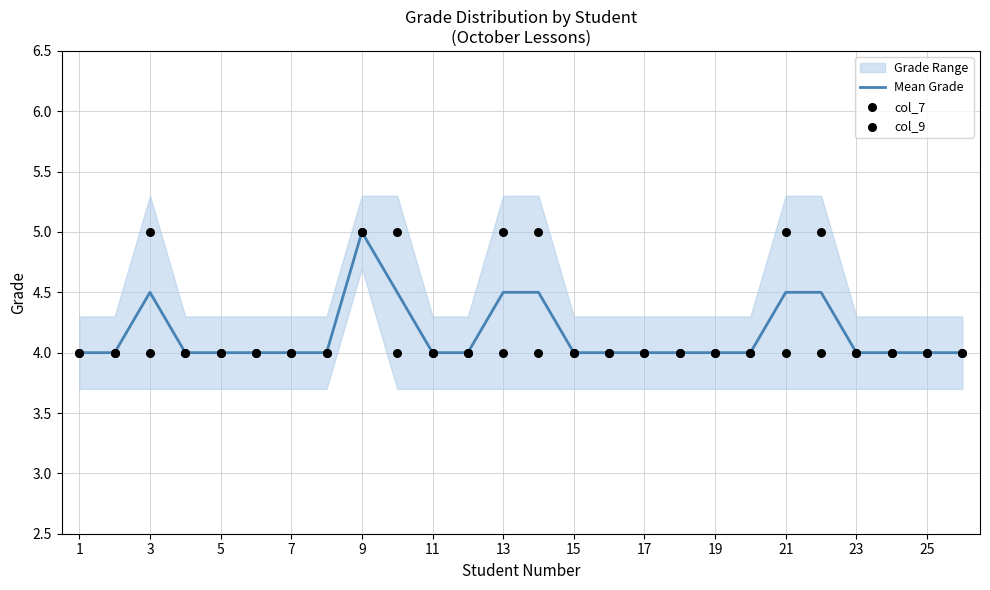

The value of Mean Grade at 17 is 6.2. True or false?

False